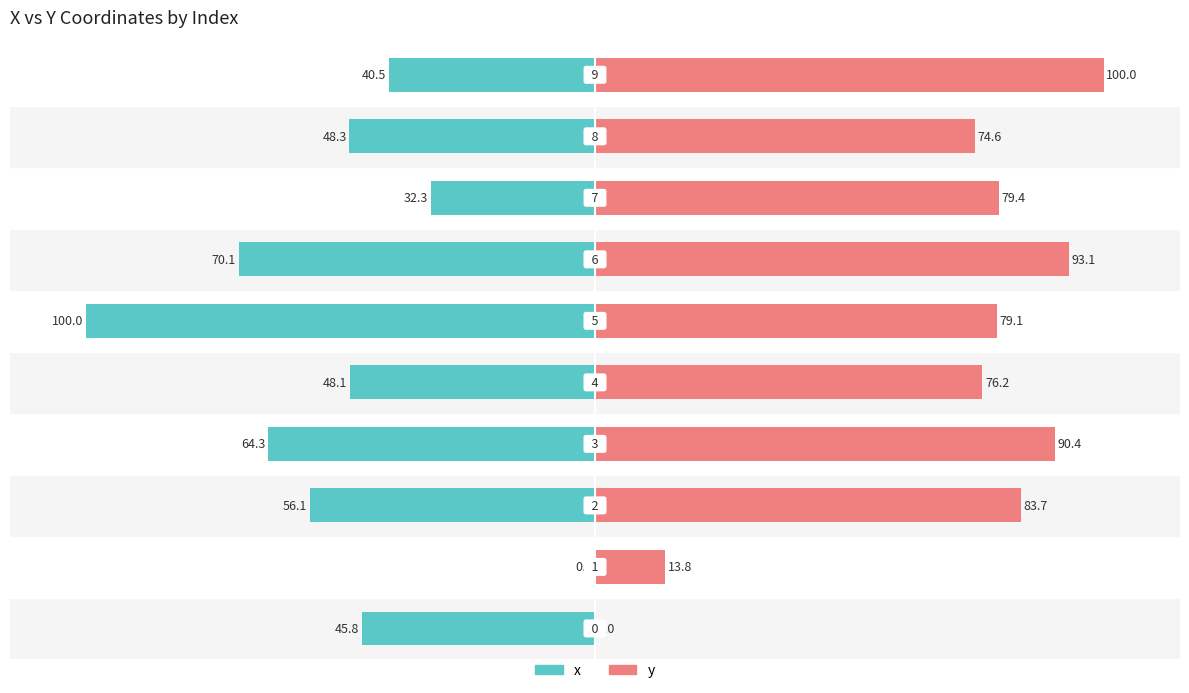

How many groups of bars are there?

10